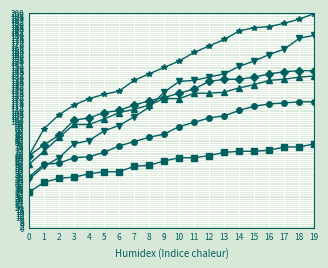

What is the total value across all series at 6?

566